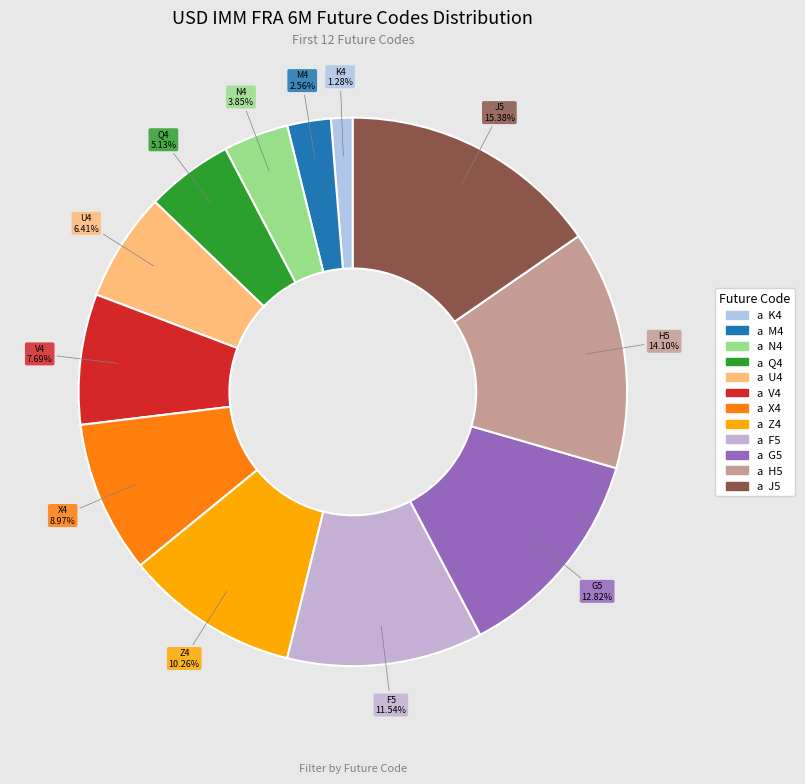

To the nearest percent, what is the difference between the largest and smallest slice percentages?

14%